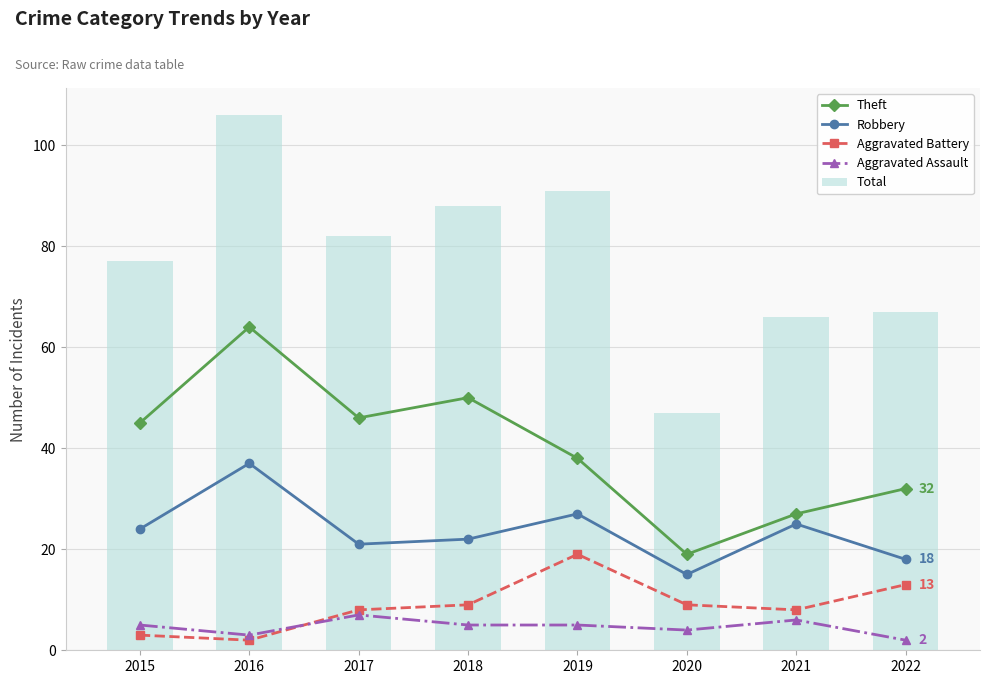

What is the smallest value displayed?

2